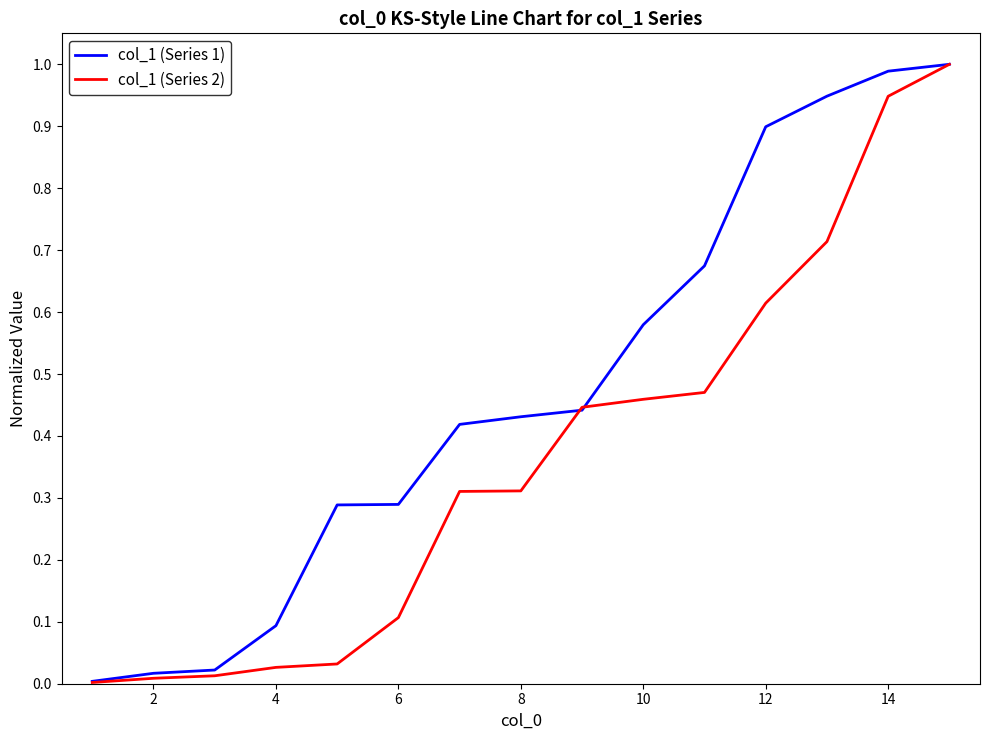

What are all the series names shown in the legend?

col_1 (Series 1), col_1 (Series 2)